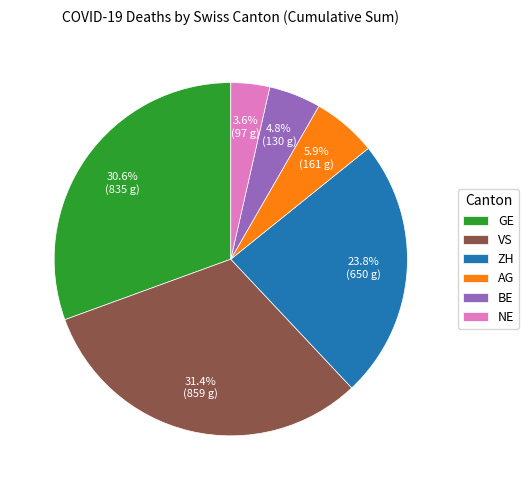

Is GE the majority of the pie?

No